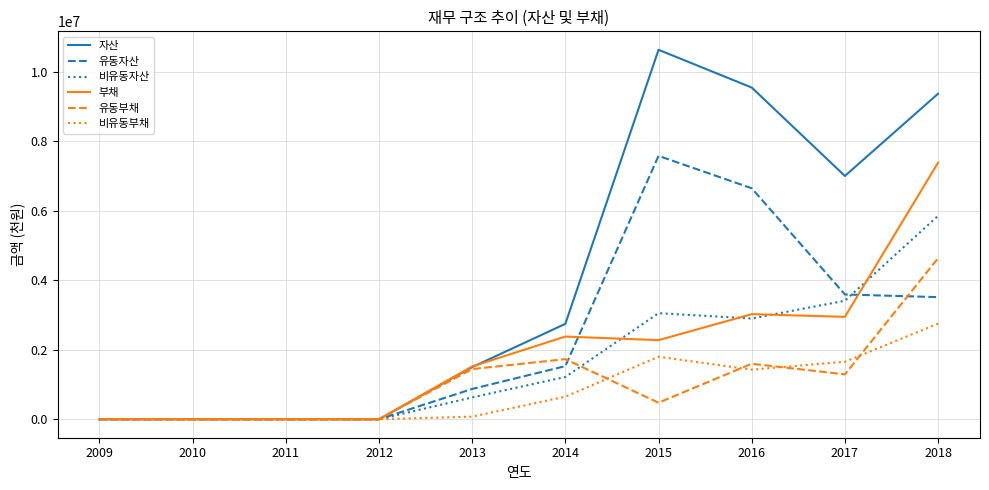

What is the maximum value shown in the chart?

10631506